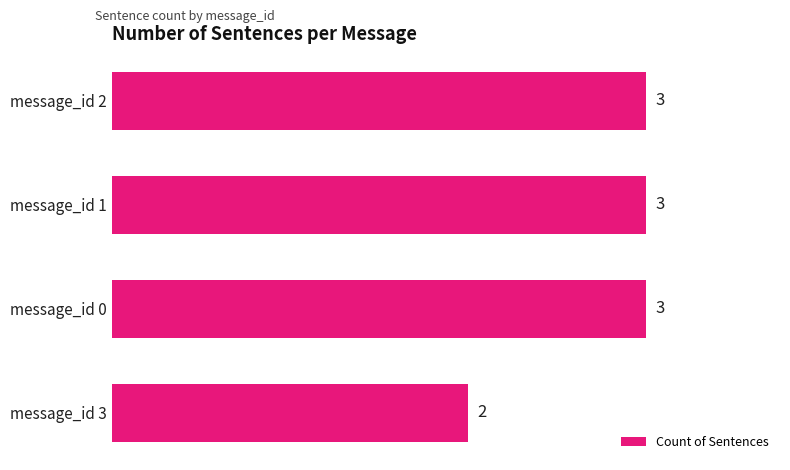

What is the average value?

3